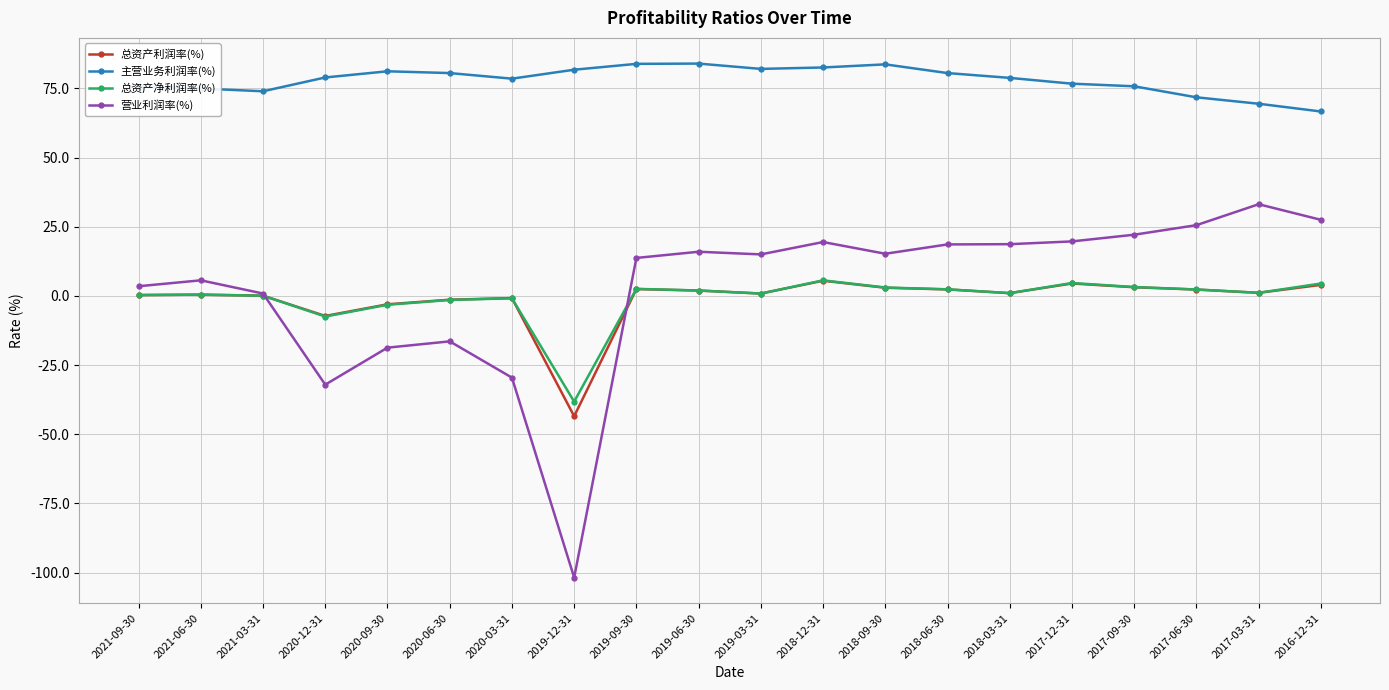

Is the value of 营业利润率(%) at 2019-12-31 greater than the value of 总资产利润率(%) at 2021-09-30?

No